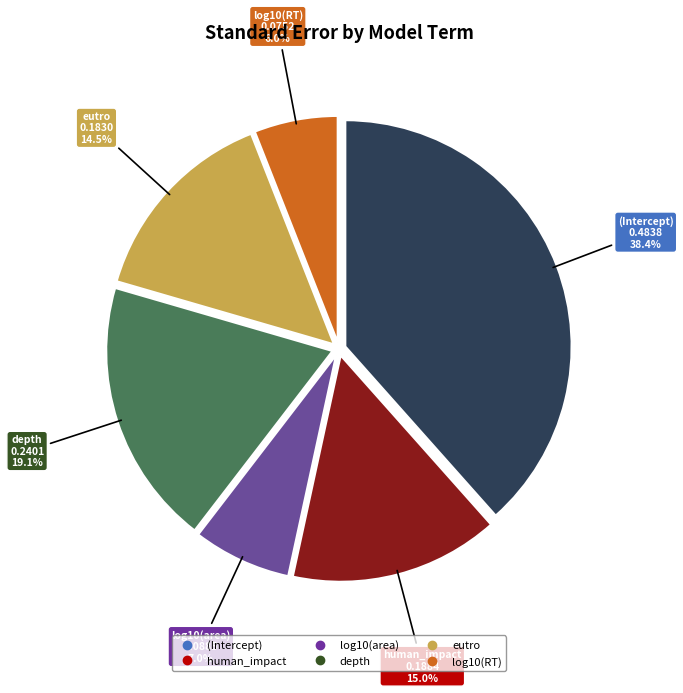

Does eutro account for over 50% of the chart?

No